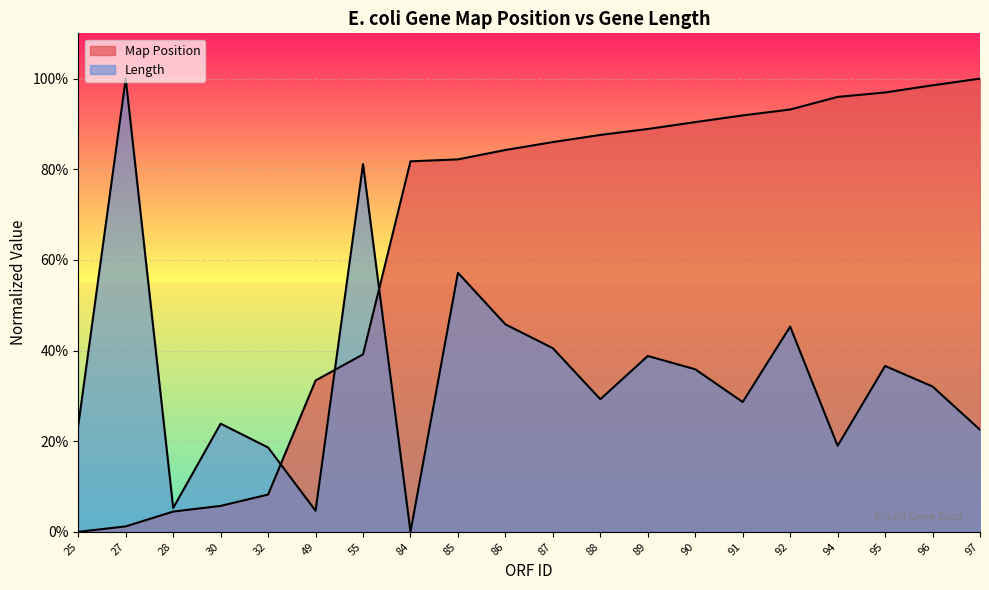

Rank the categories by Map Position value from lowest to highest.

25, 27, 28, 30, 32, 49, 55, 84, 85, 86, 87, 88, 89, 90, 91, 92, 94, 95, 96, 97